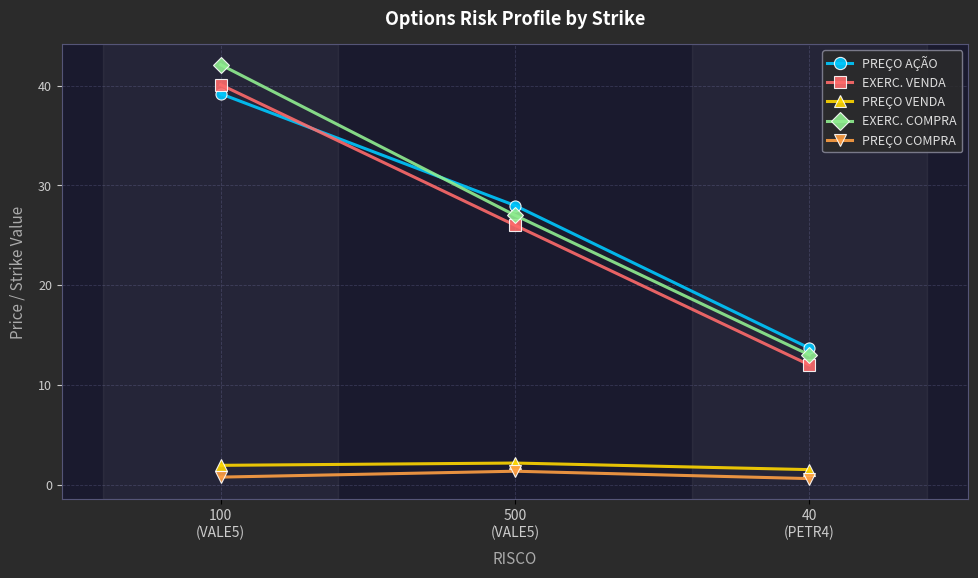

What is the difference between the highest and lowest values at 100
(VALE5)?

41.3